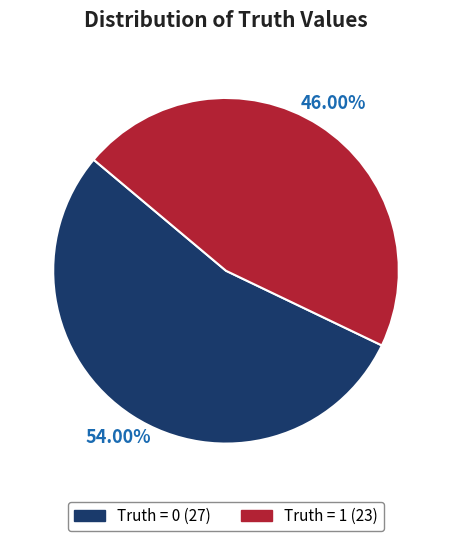

Count the number of slices in the pie.

2